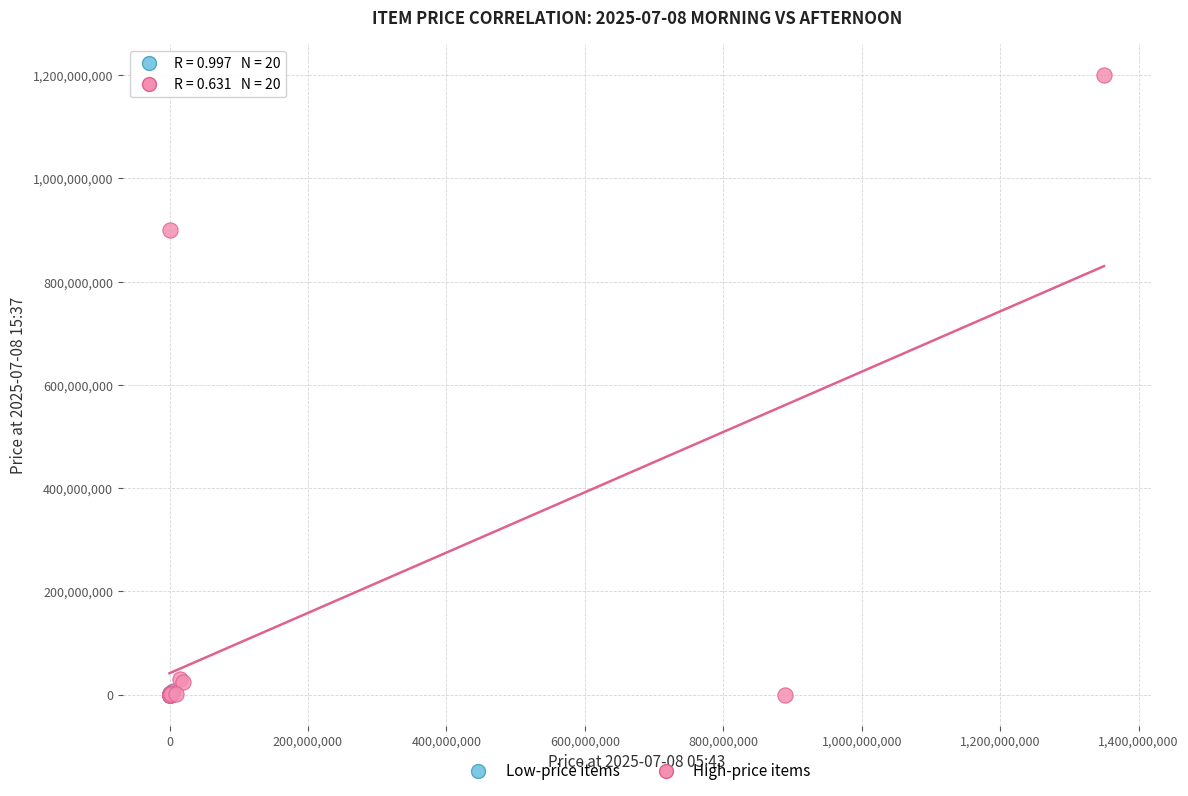

Which series has the largest Y range (max minus min)?

High-price items